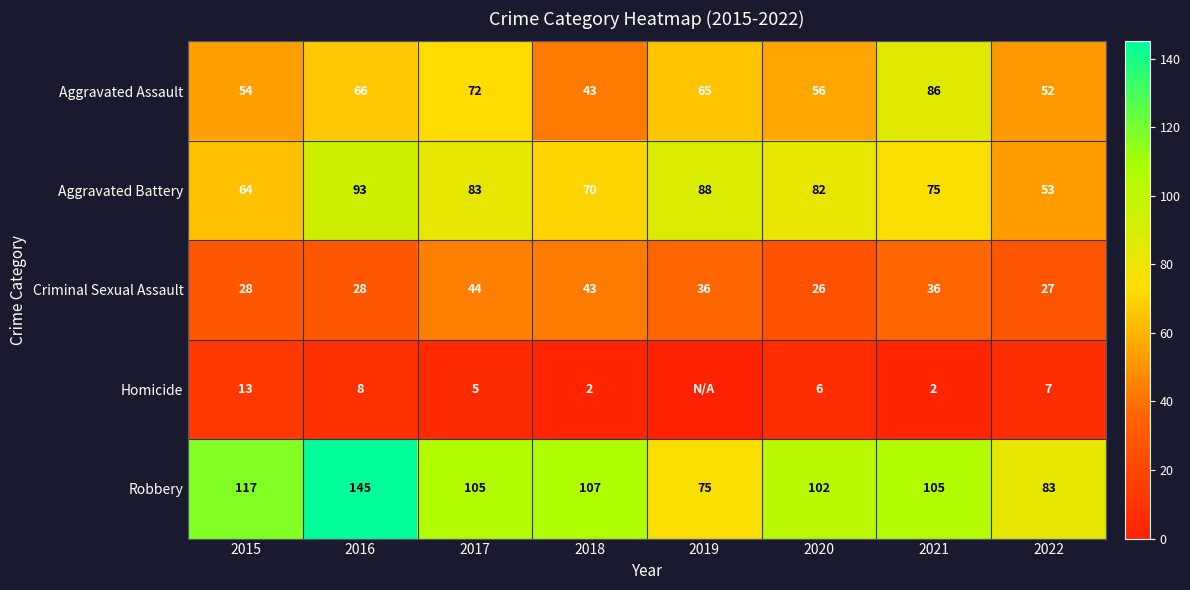

List the labels in order of Aggravated Assault value, smallest first.

2018, 2022, 2015, 2020, 2019, 2016, 2017, 2021